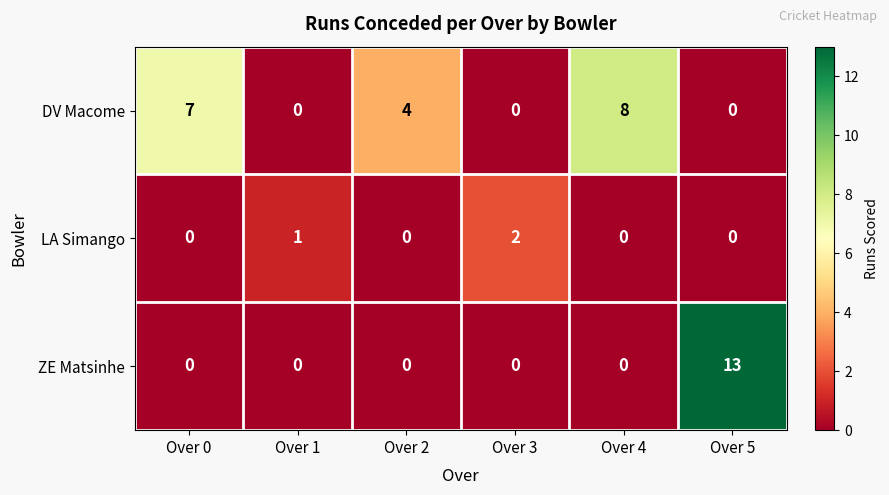

What is the sum of all DV Macome values?

19